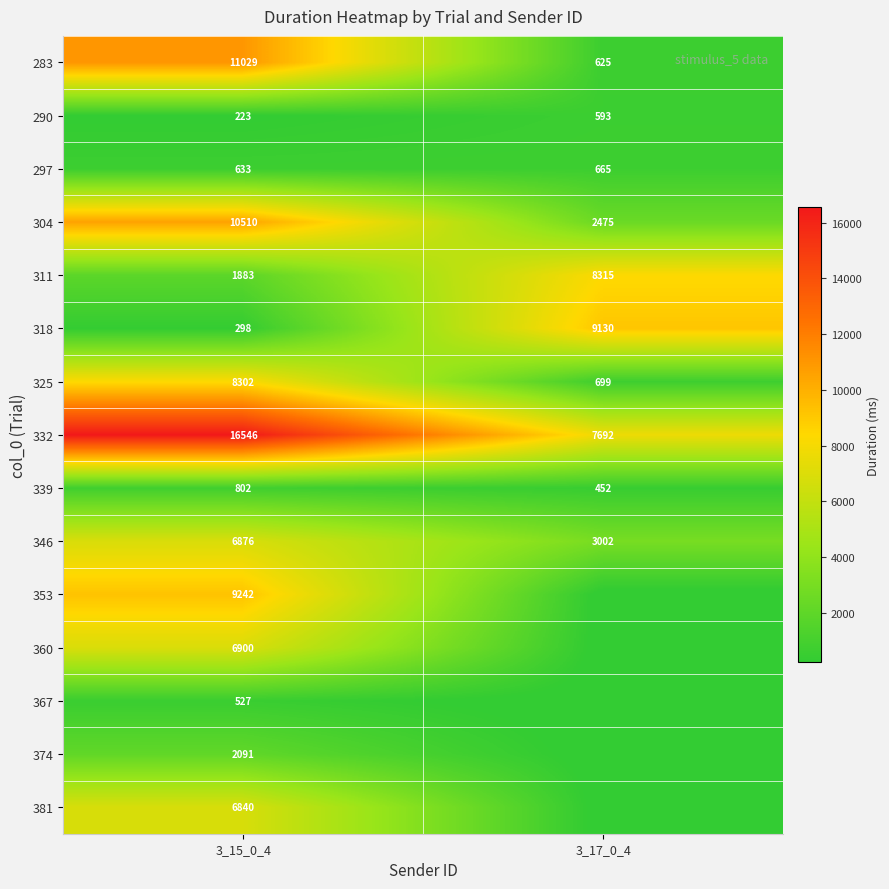

Is it true that 360 equals 6900 at 3_15_0_4?

True